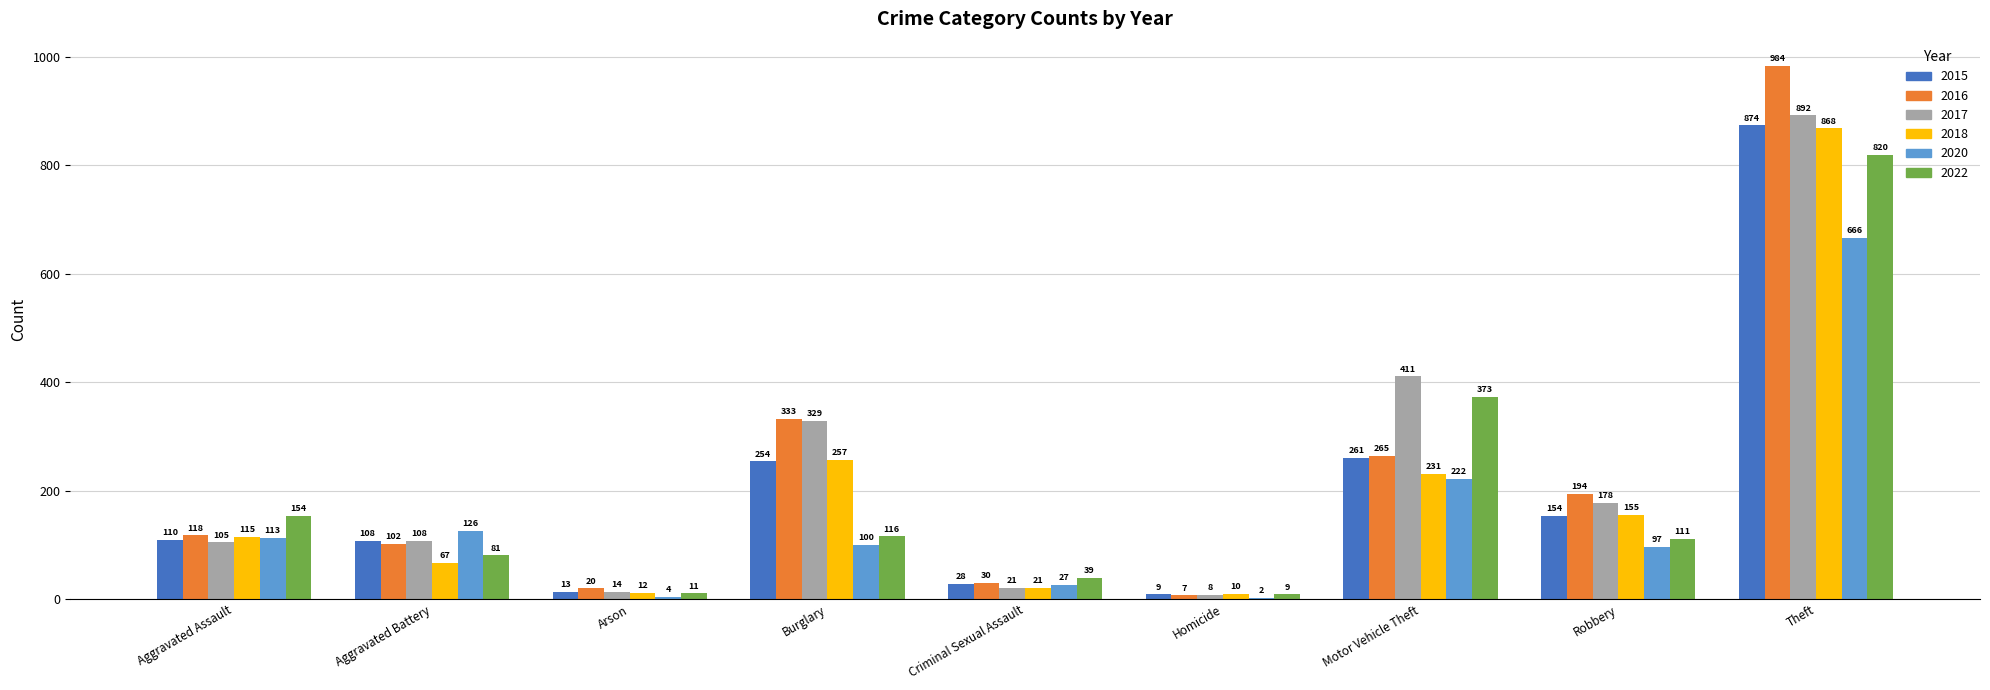

Which category has the highest value in the 2016 series?

Theft